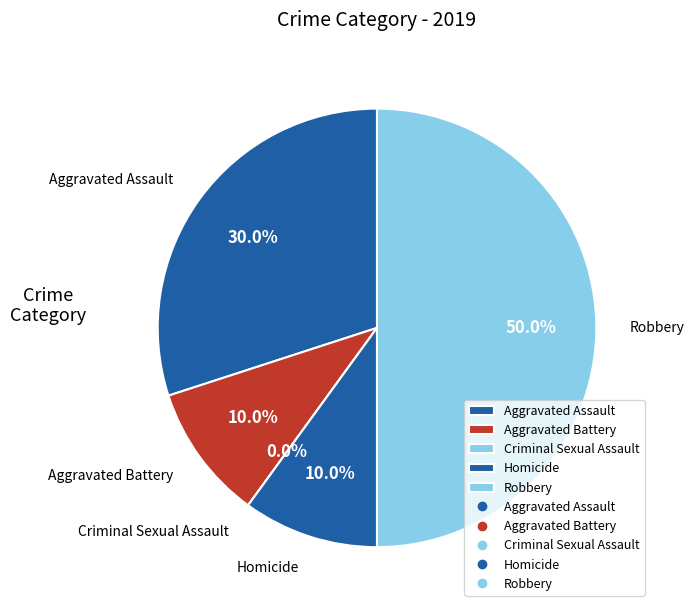

Does Criminal Sexual Assault account for over 50% of the chart?

No